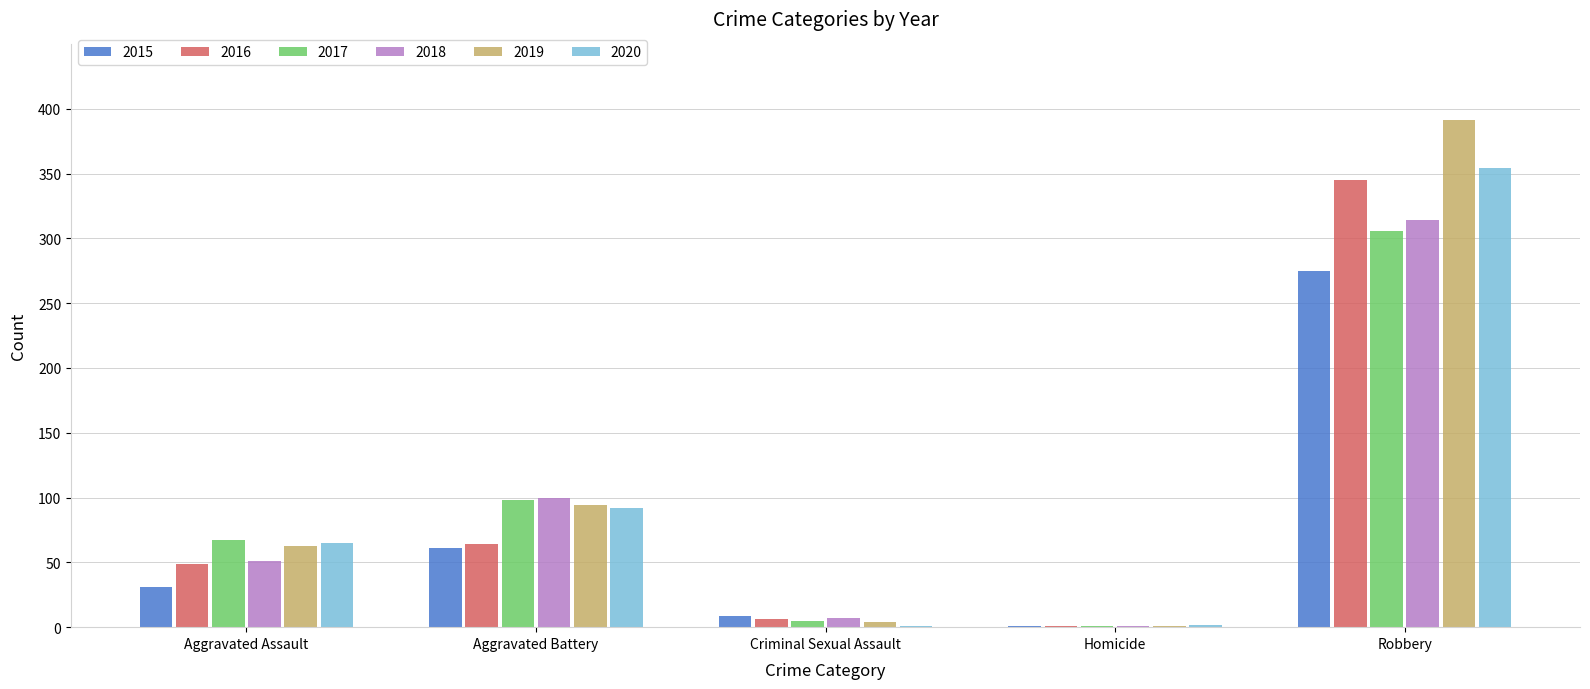

Which series changed the most between Aggravated Battery and Robbery?

2019